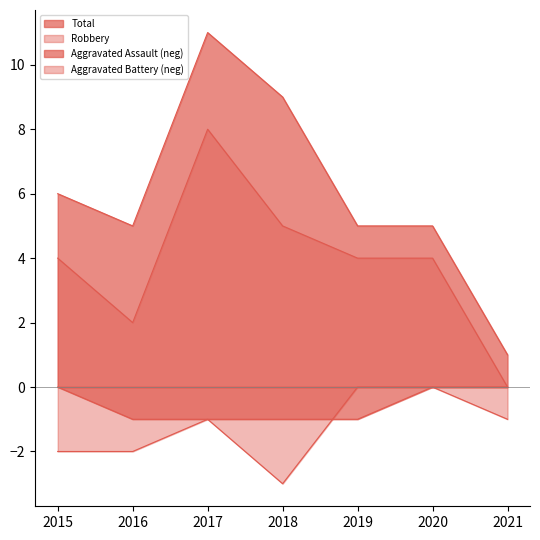

Reading right to left, what are all the values shown in this chart?

Aggravated Assault: 0	0	-1	-1	-1	-1	0
Aggravated Battery: -1	0	0	-3	-1	-2	-2
Robbery: 0	4	4	5	8	2	4
Total: 1	5	5	9	11	5	6